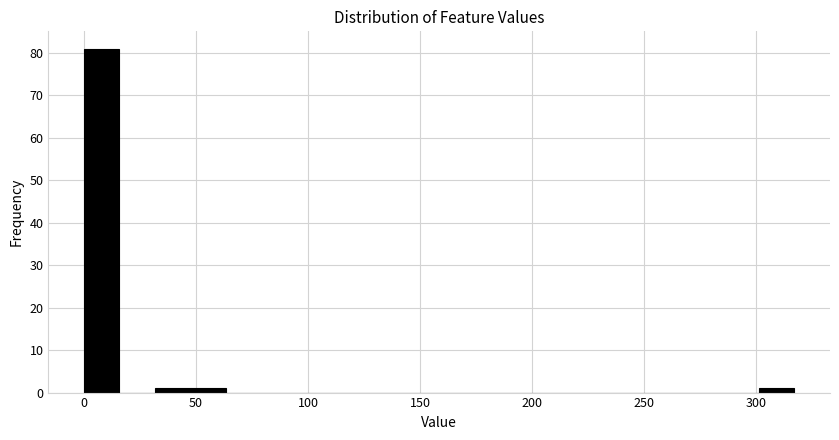

Read against the x-axis, roughly where is the centre of the tallest bar?

10